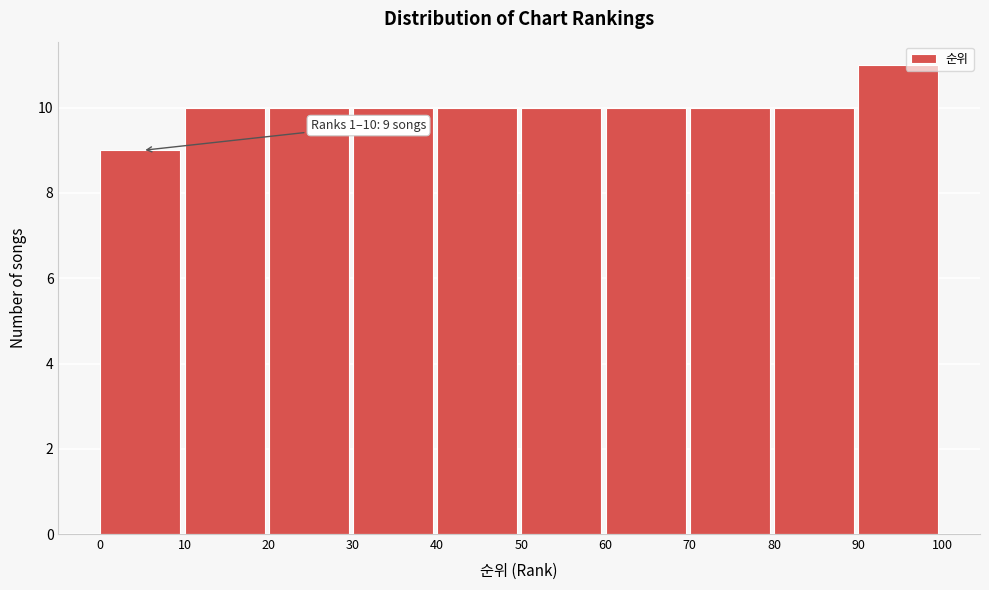

Over which range of the x-axis is the bar tallest?

90 to 100